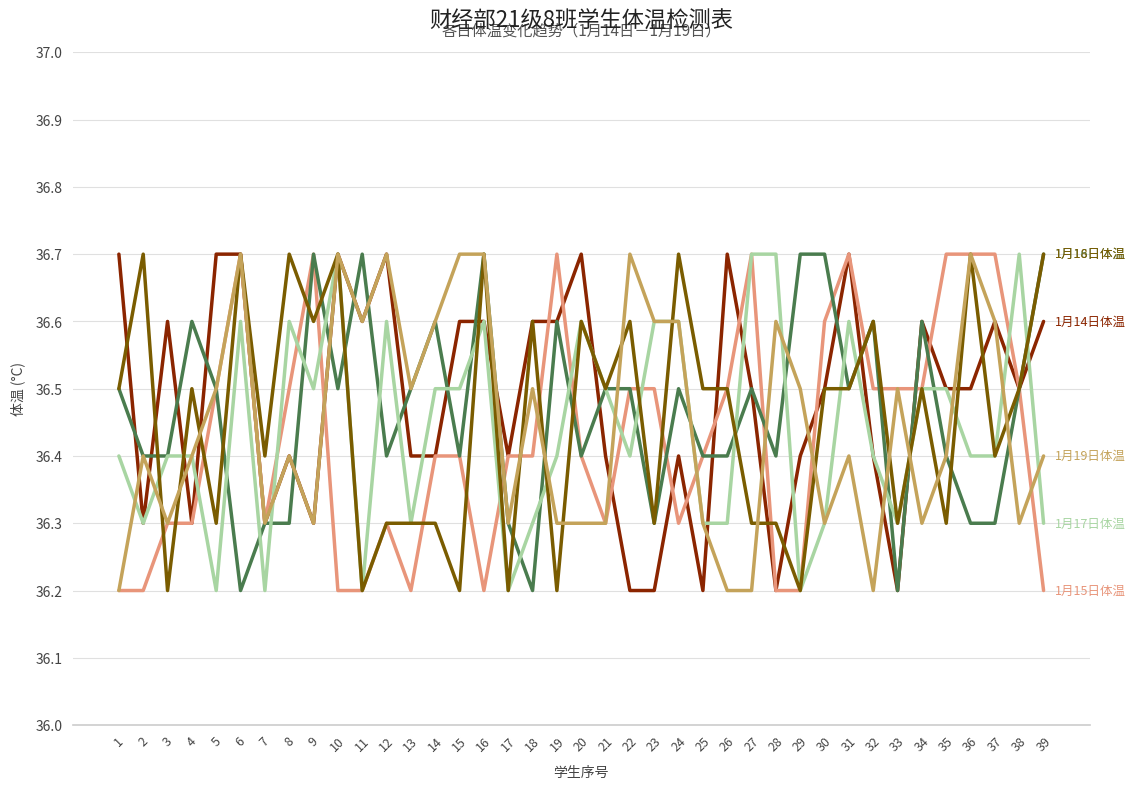

What is the spread (max minus min) of values at 15?

0.5